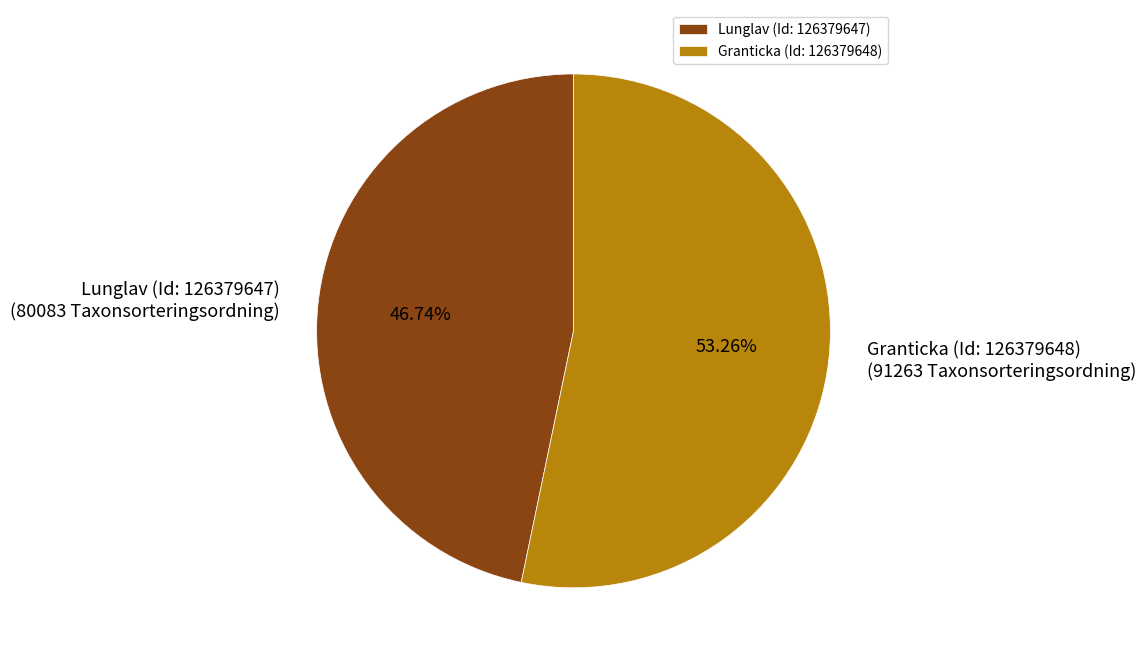

What is the smallest slice in the pie chart?

Lunglav (Id: 126379647)